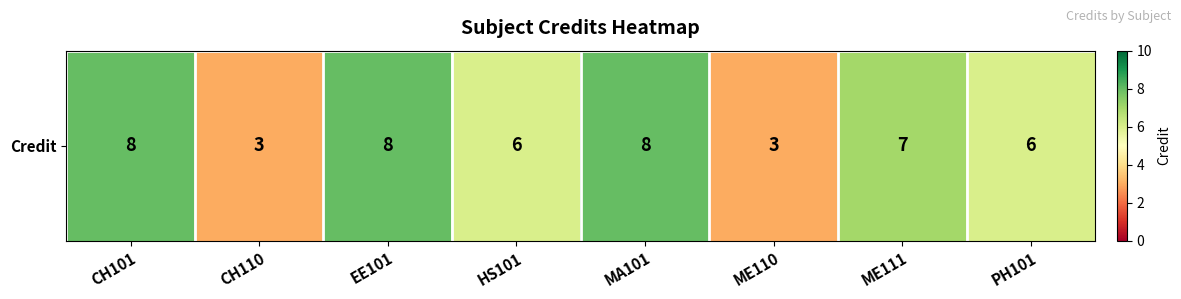

The chart shows a value of 13 at MA101. True or false?

False